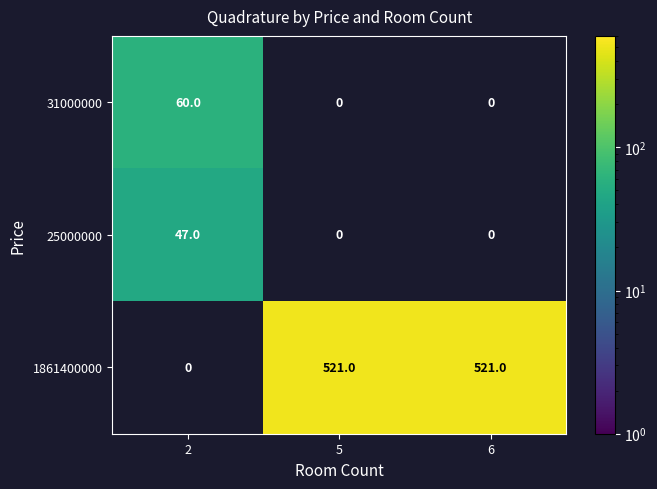

Between 2 and 6, which is larger?

6